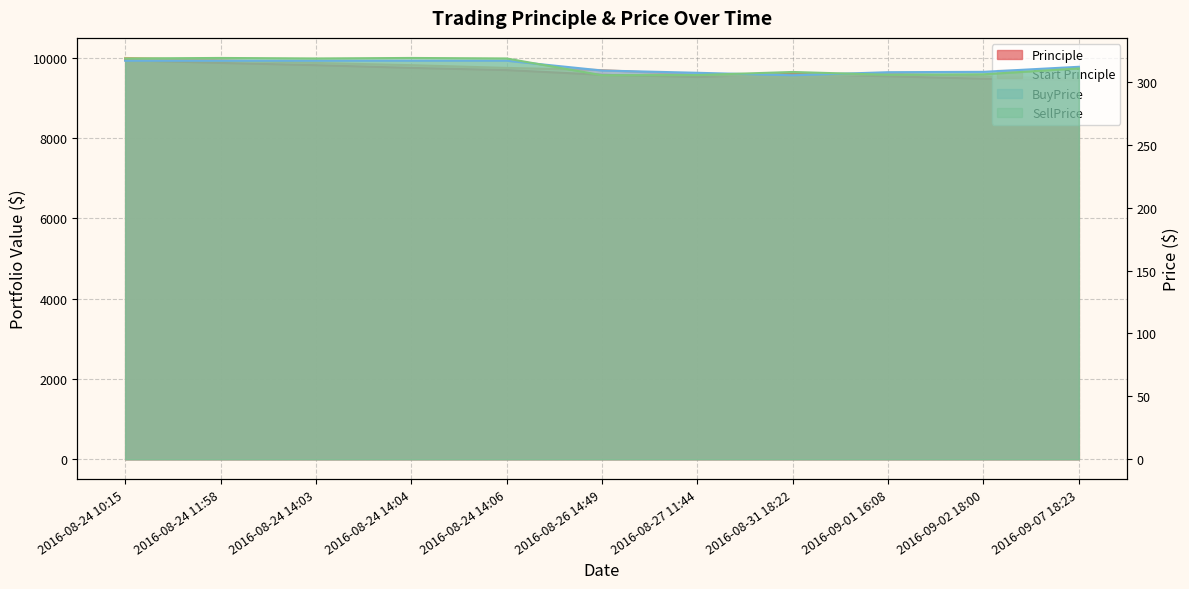

Which series has the largest total across all categories?

Start Principle